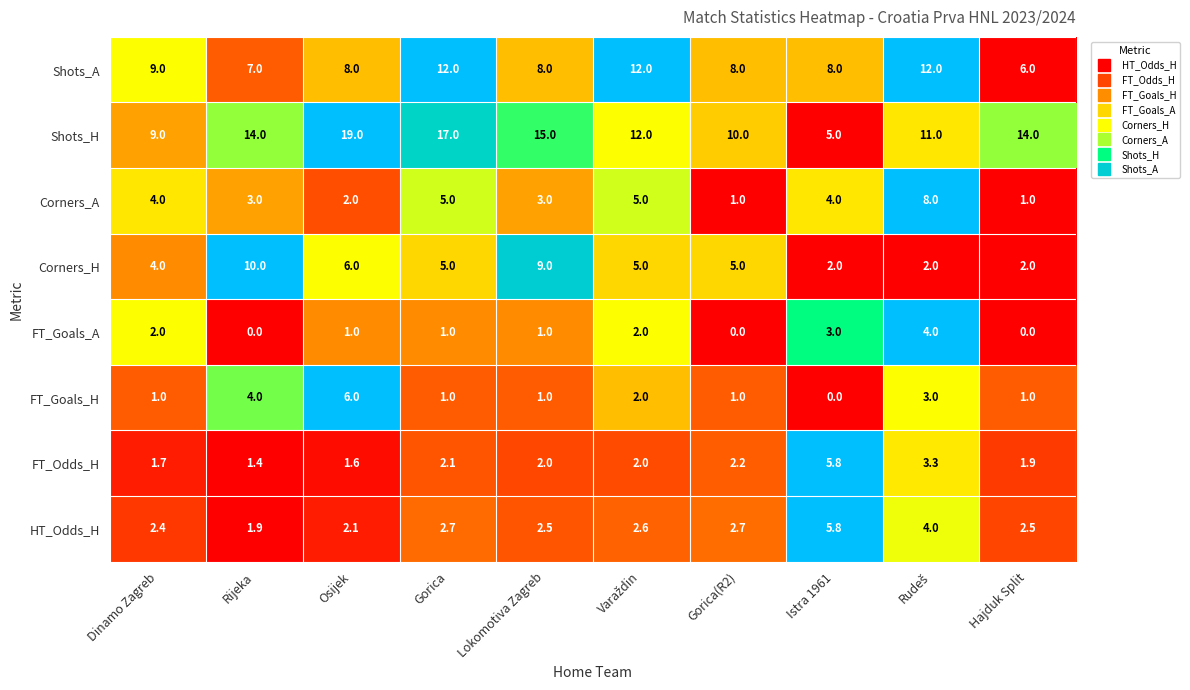

The value of Corners_A at Hajduk Split is 0.6. True or false?

False